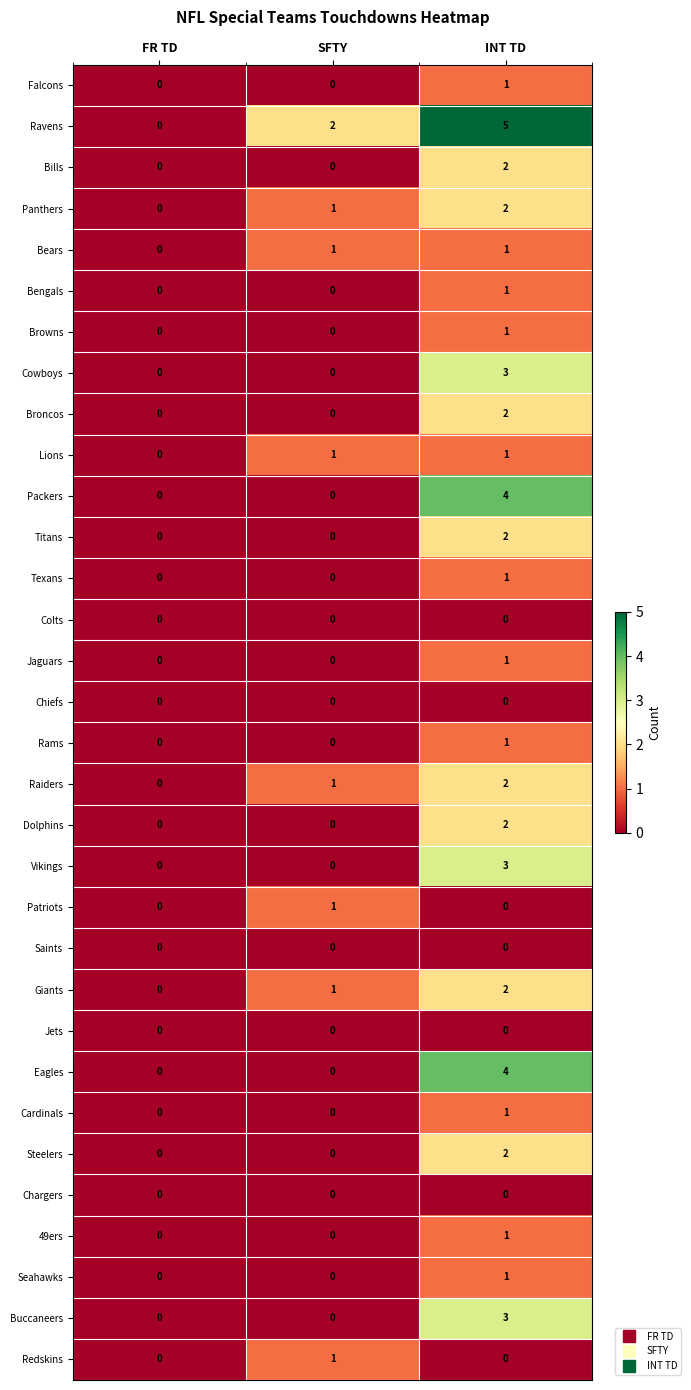

True or false: Packers has a value of 6 at INT TD.

False